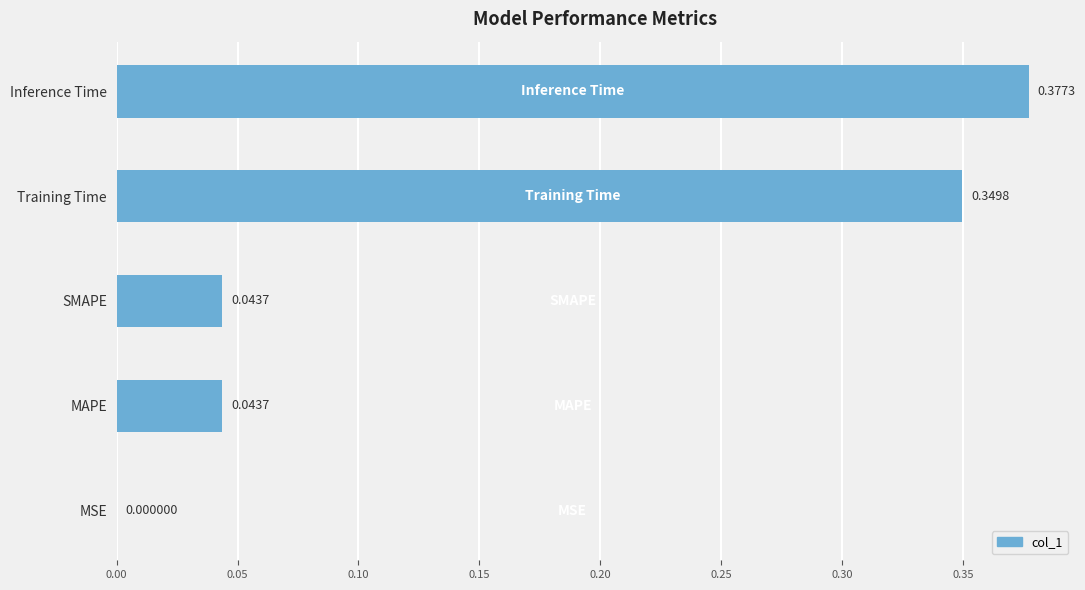

Are the bars grouped side by side (vs. stacked)?

No